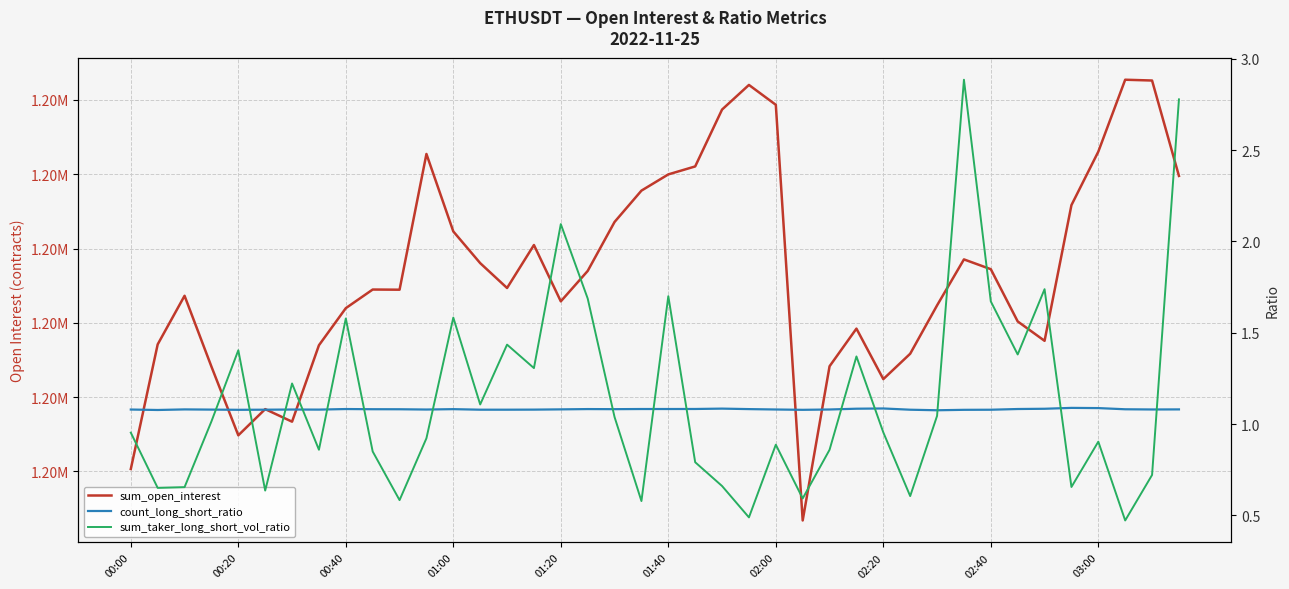

Rank the series by their maximum value, from lowest to highest.

count_long_short_ratio, sum_taker_long_short_vol_ratio, sum_open_interest